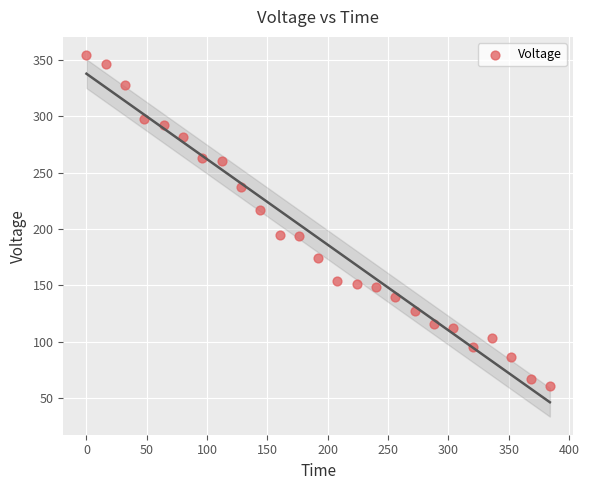

What is the range of X values (max minus min)?

384.0